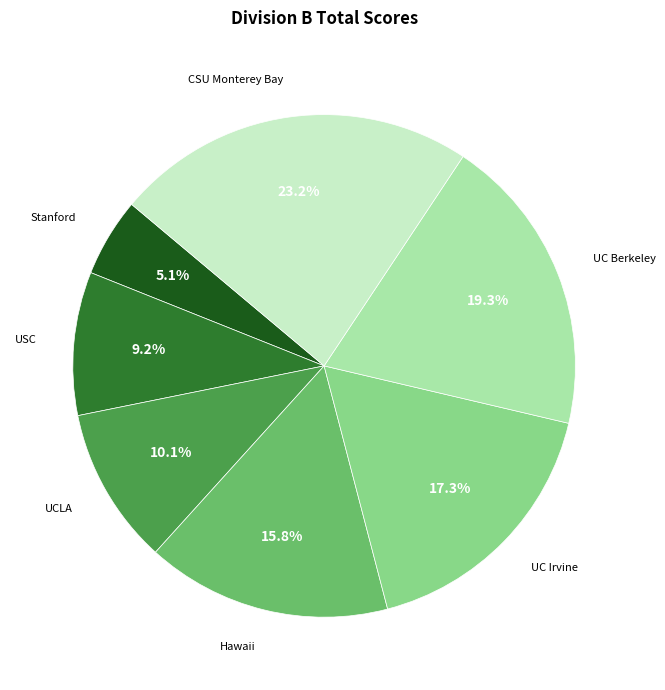

Does any single category account for the majority?

No